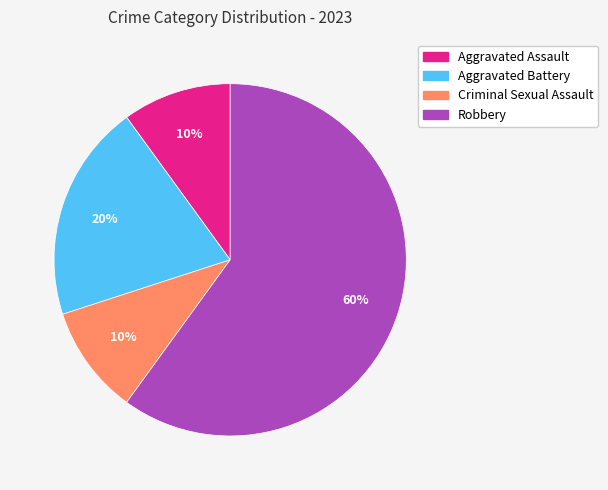

Does any single category account for the majority?

Yes